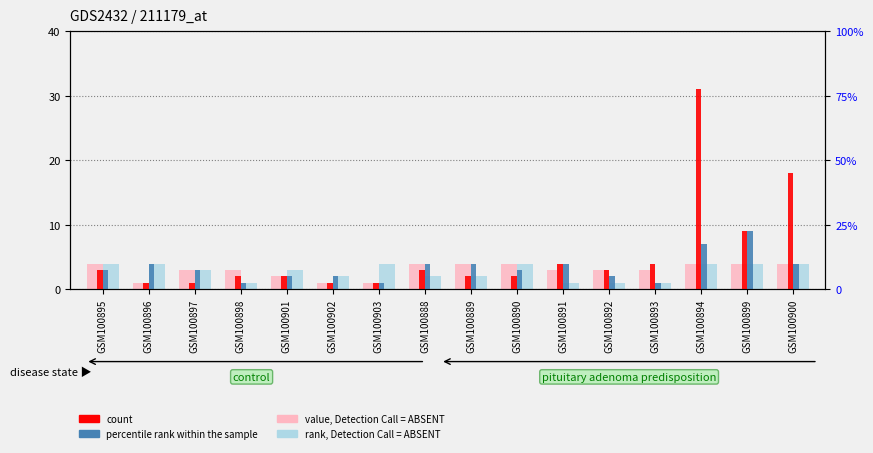

Rank the categories by rank, Detection Call = ABSENT value from lowest to highest.

GSM100898, GSM100891, GSM100892, GSM100893, GSM100902, GSM100888, GSM100889, GSM100897, GSM100901, GSM100895, GSM100896, GSM100903, GSM100890, GSM100894, GSM100899, GSM100900